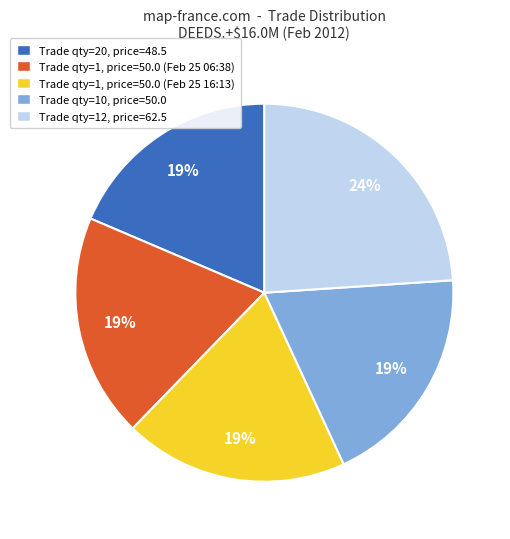

Is there any slice that represents more than half of the pie?

No